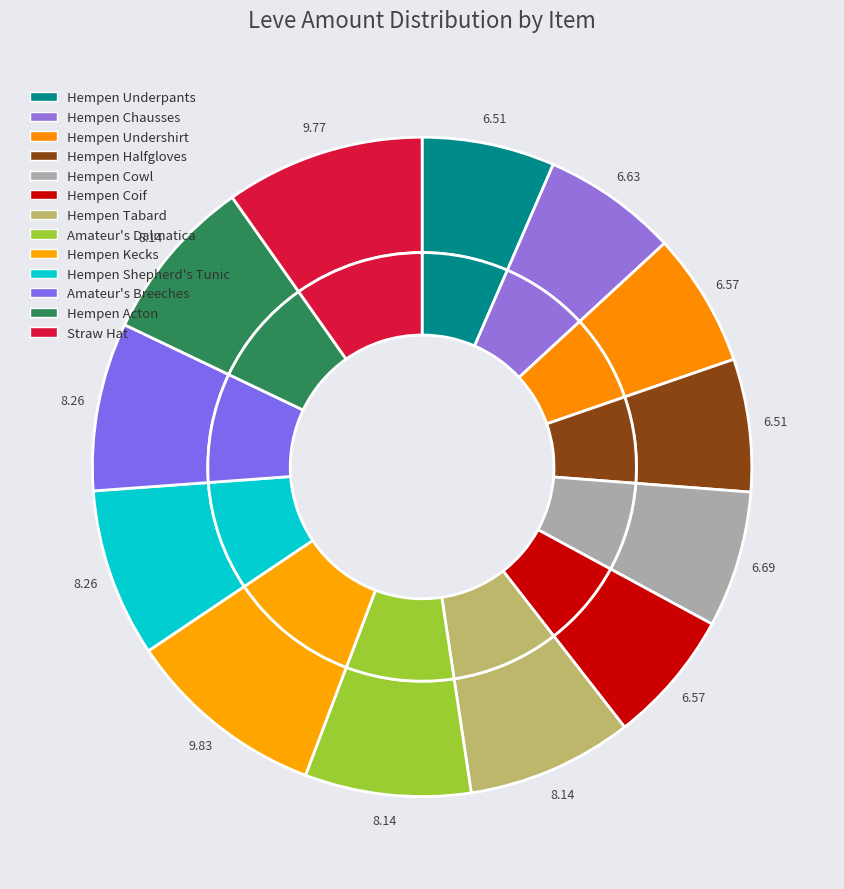

Does Hempen Coif account for over 50% of the chart?

No